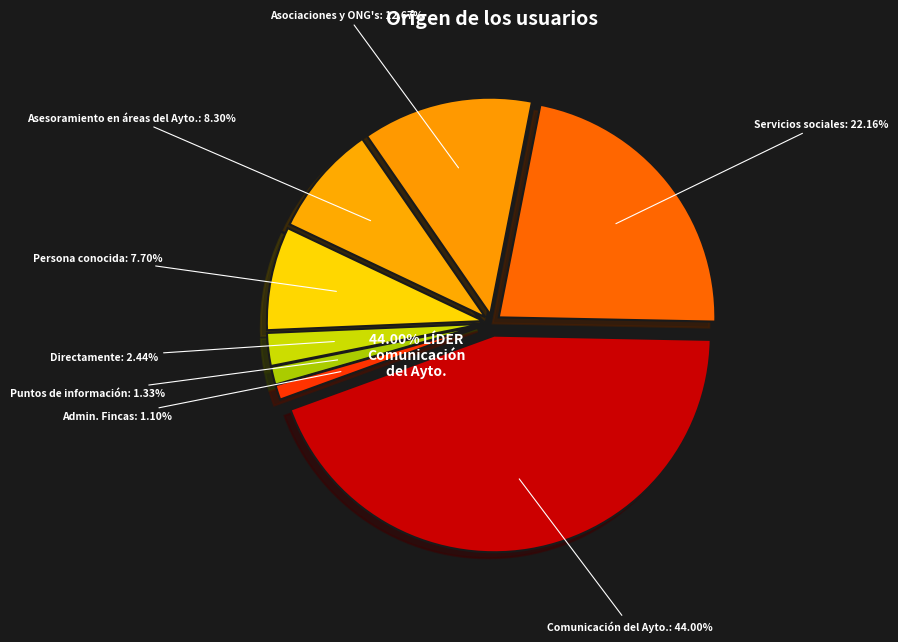

To the nearest percent, what is the average slice percentage?

12%